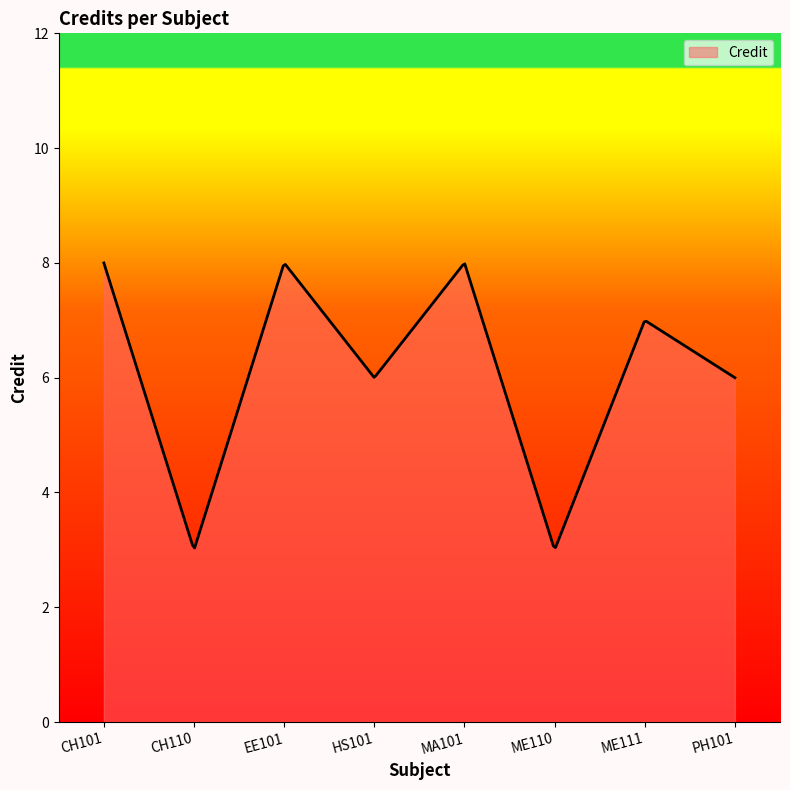

What is the maximum value shown in the chart?

8.0